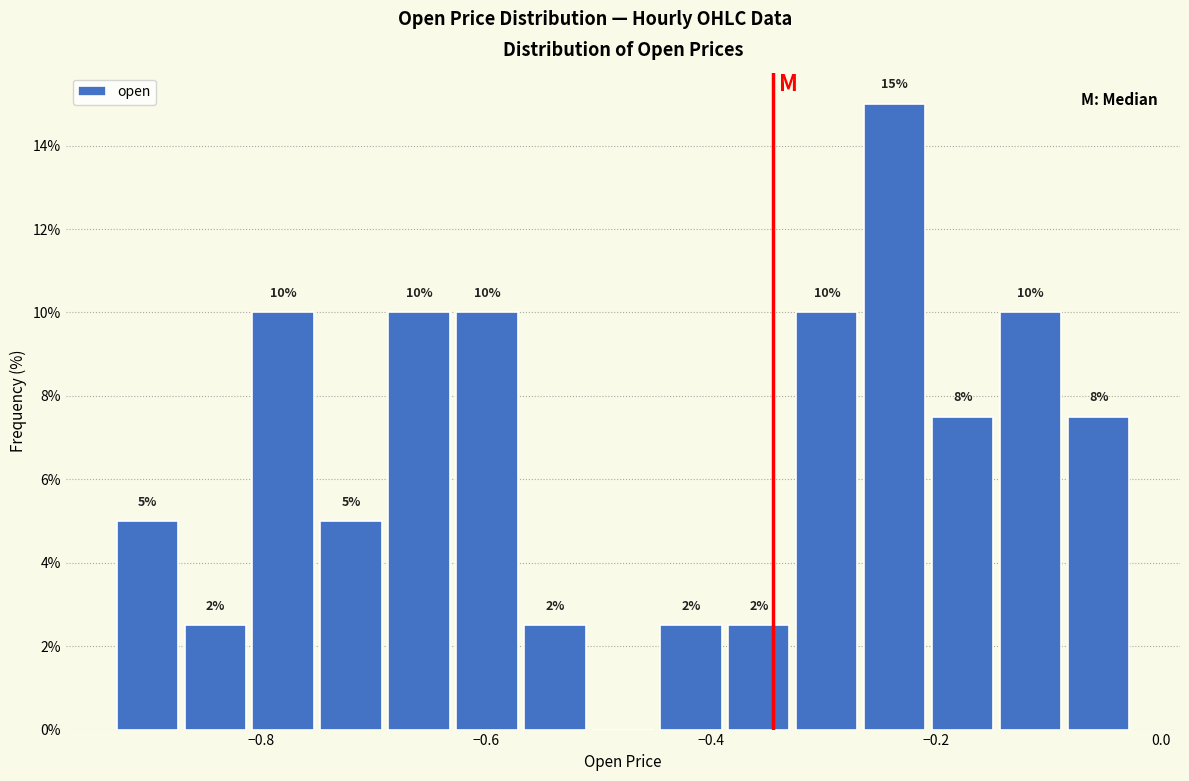

Around what value on the x-axis is the tallest bar? Give the approximate position of its centre, as read against the axis.

-0.24